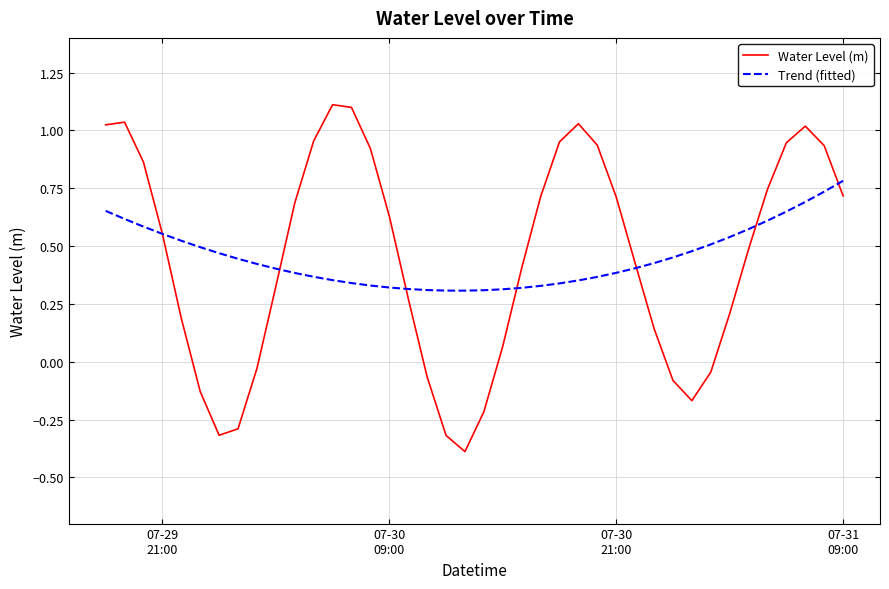

Which series has the largest range (max minus min)?

Water Level (m)